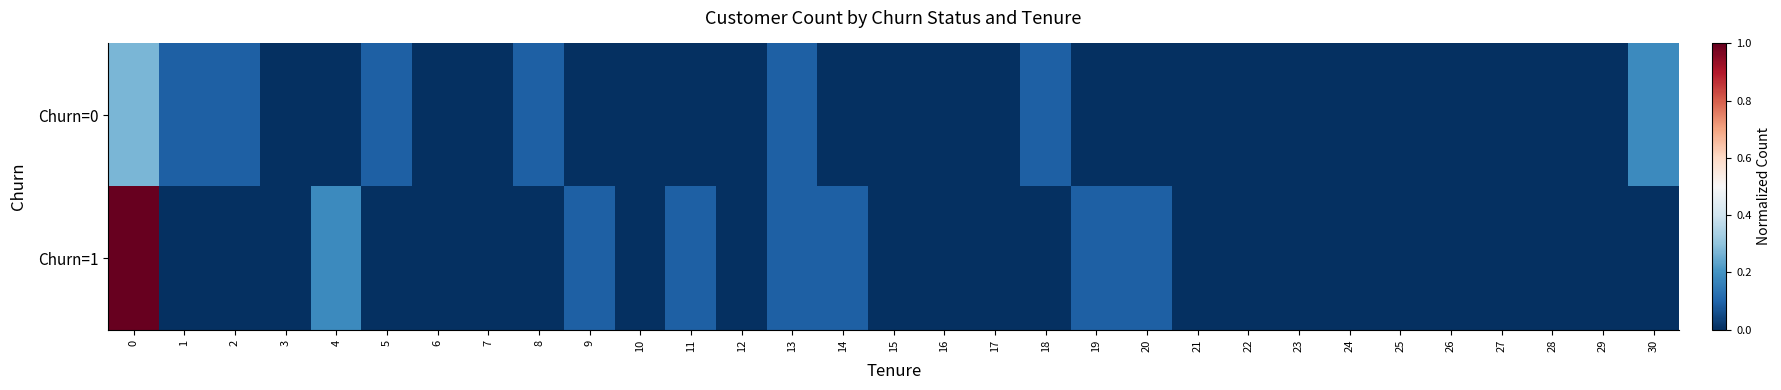

Reading left to right, what are all the values shown in this chart?

Churn=0: 0=0.3	1=0.1	2=0.1	3=0.0	4=0.0	5=0.1	6=0.0	7=0.0	8=0.1	9=0.0	10=0.0	11=0.0	12=0.0	13=0.1	14=0.0	15=0.0	16=0.0	17=0.0	18=0.1	19=0.0	20=0.0	21=0.0	22=0.0	23=0.0	24=0.0	25=0.0	26=0.0	27=0.0	28=0.0	29=0.0	30=0.2
Churn=1: 0=1.0	1=0.0	2=0.0	3=0.0	4=0.2	5=0.0	6=0.0	7=0.0	8=0.0	9=0.1	10=0.0	11=0.1	12=0.0	13=0.1	14=0.1	15=0.0	16=0.0	17=0.0	18=0.0	19=0.1	20=0.1	21=0.0	22=0.0	23=0.0	24=0.0	25=0.0	26=0.0	27=0.0	28=0.0	29=0.0	30=0.0